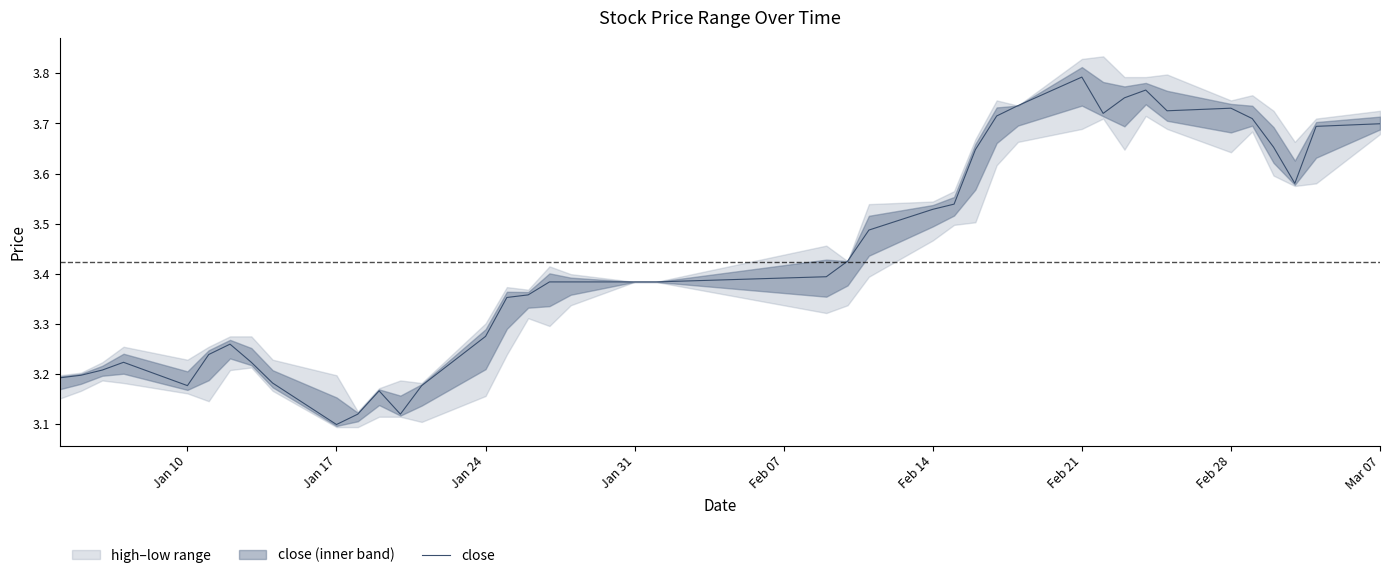

What is the difference between the second highest and minimum values?

0.7